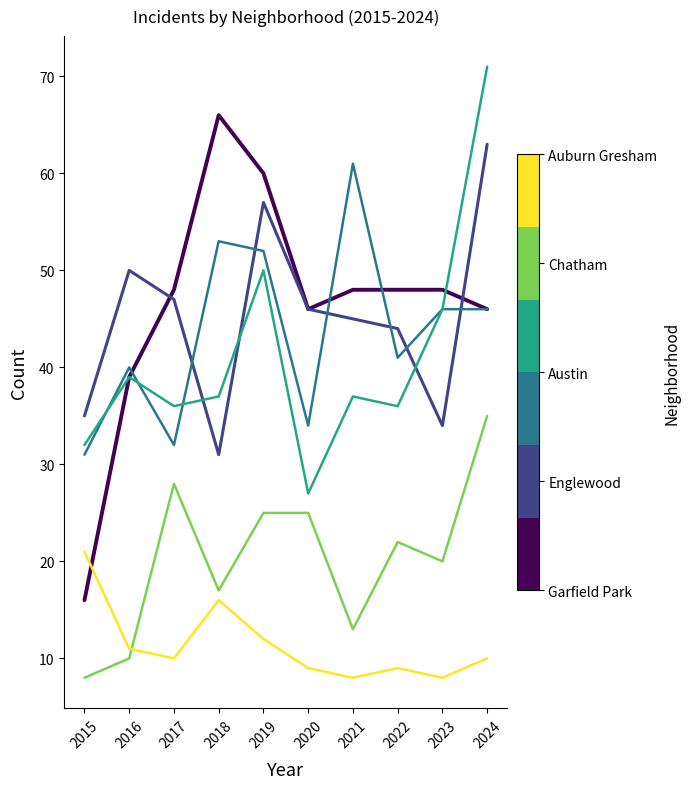

At which category is the sum across all series the highest?

2024